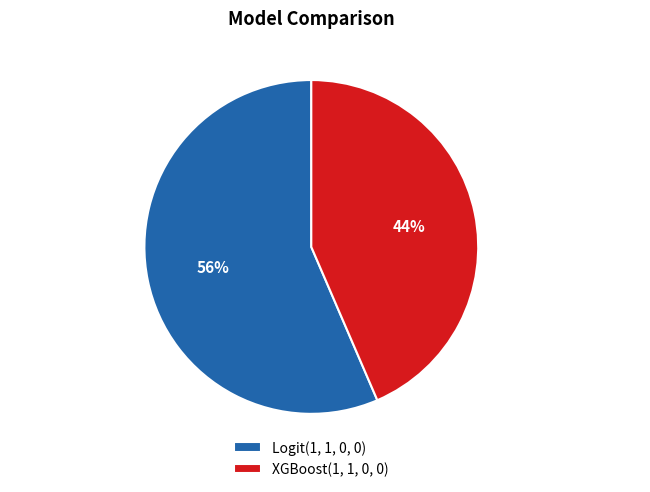

To the nearest percent, what is the average slice percentage?

50%